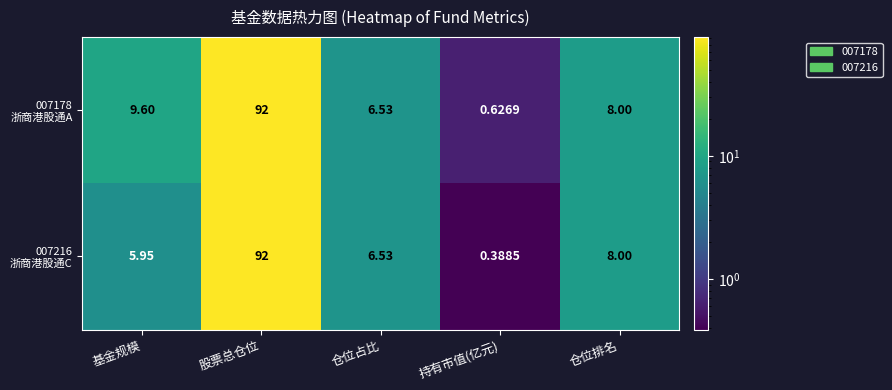

At which category does the chart reach its peak across all series?

股票总仓位